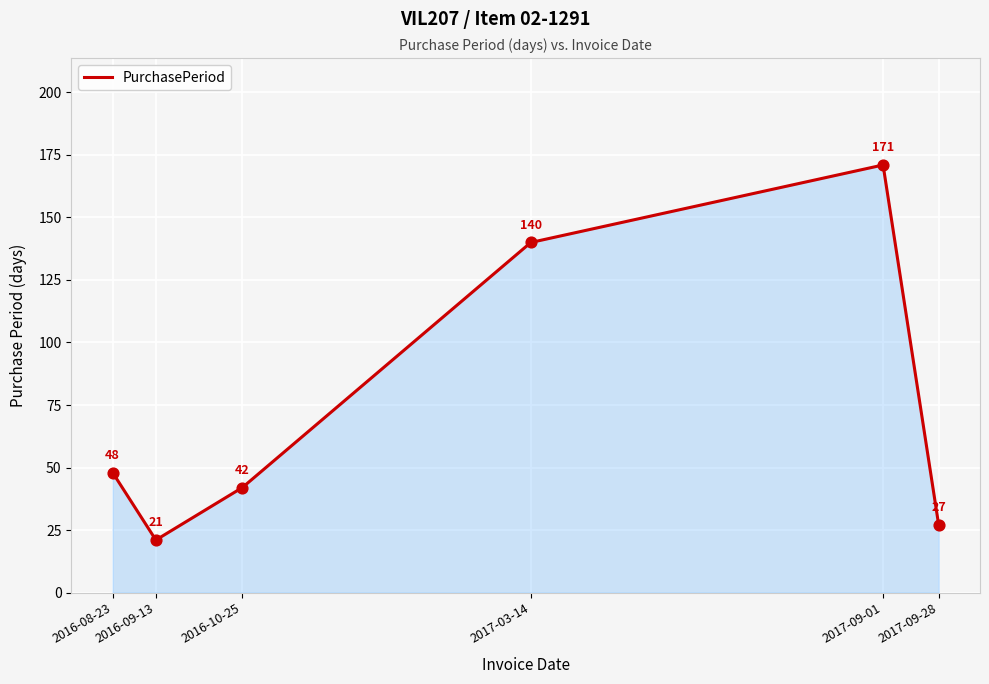

Approximately how many times larger is the value at 2017-03-14 compared to 2017-09-28?

5.2